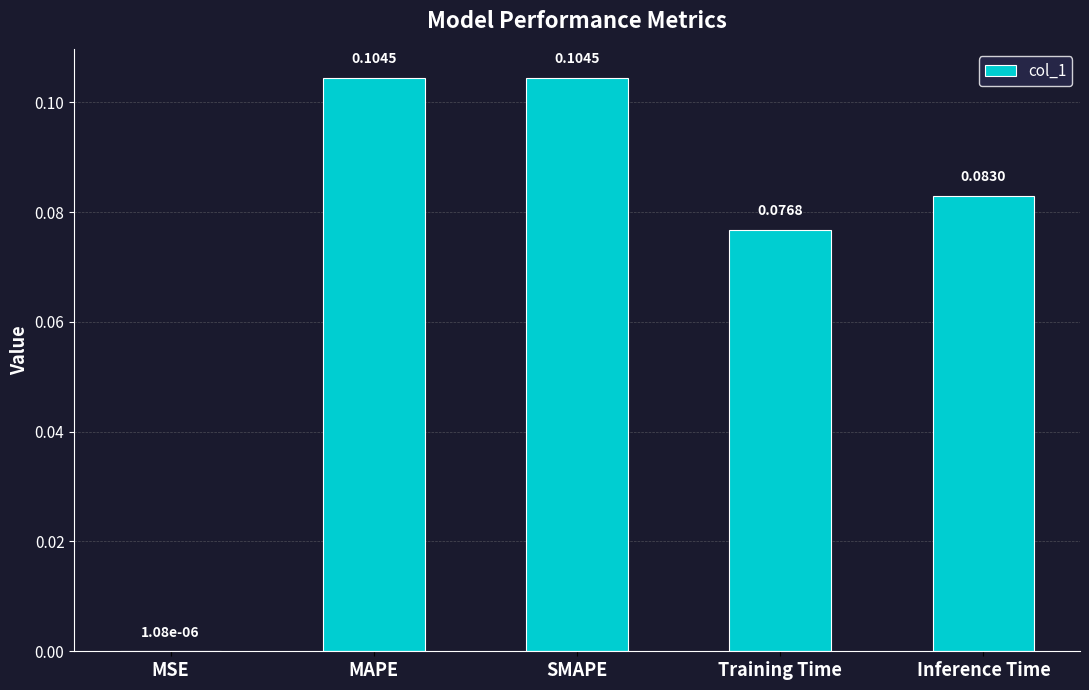

At which label is the value closest to 0?

MSE